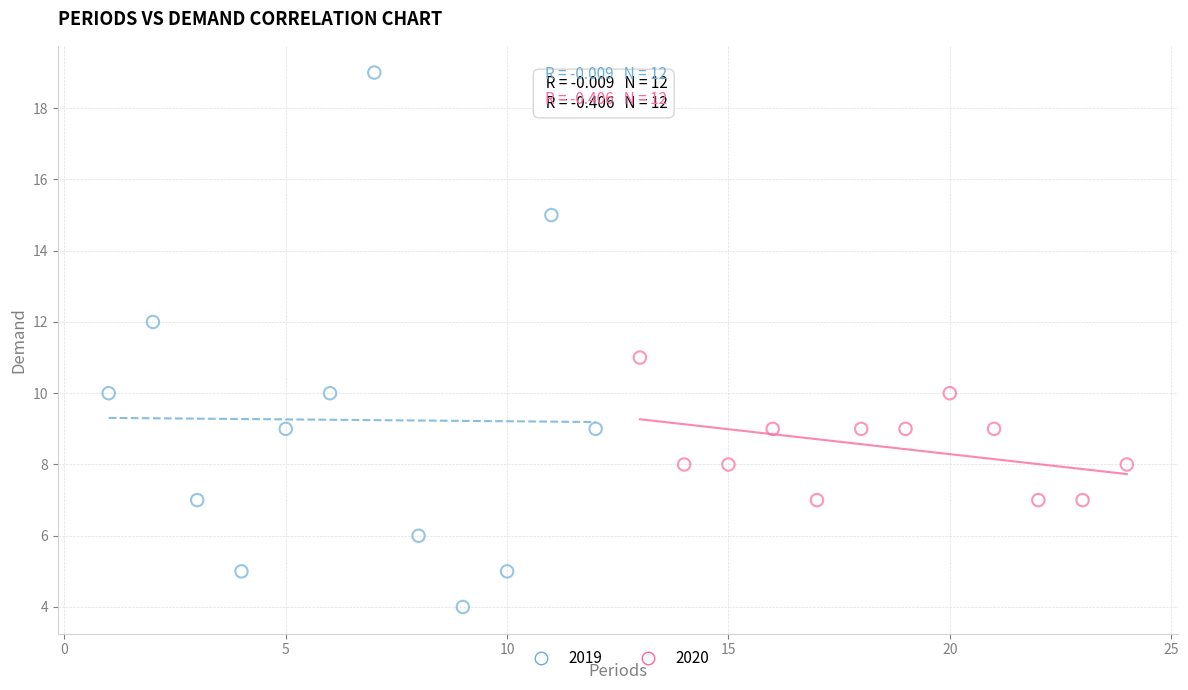

Which series contains the lowest Y value?

2019